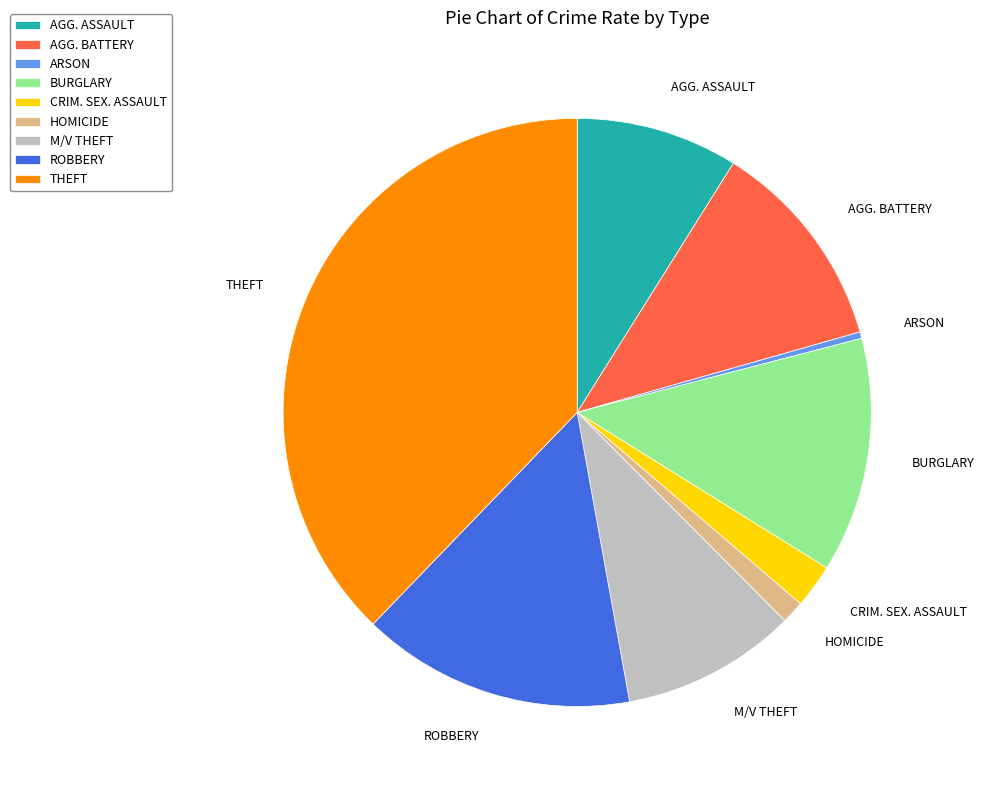

Rank the categories by value from lowest to highest.

ARSON, HOMICIDE, CRIM. SEX. ASSAULT, AGG. ASSAULT, M/V THEFT, AGG. BATTERY, BURGLARY, ROBBERY, THEFT